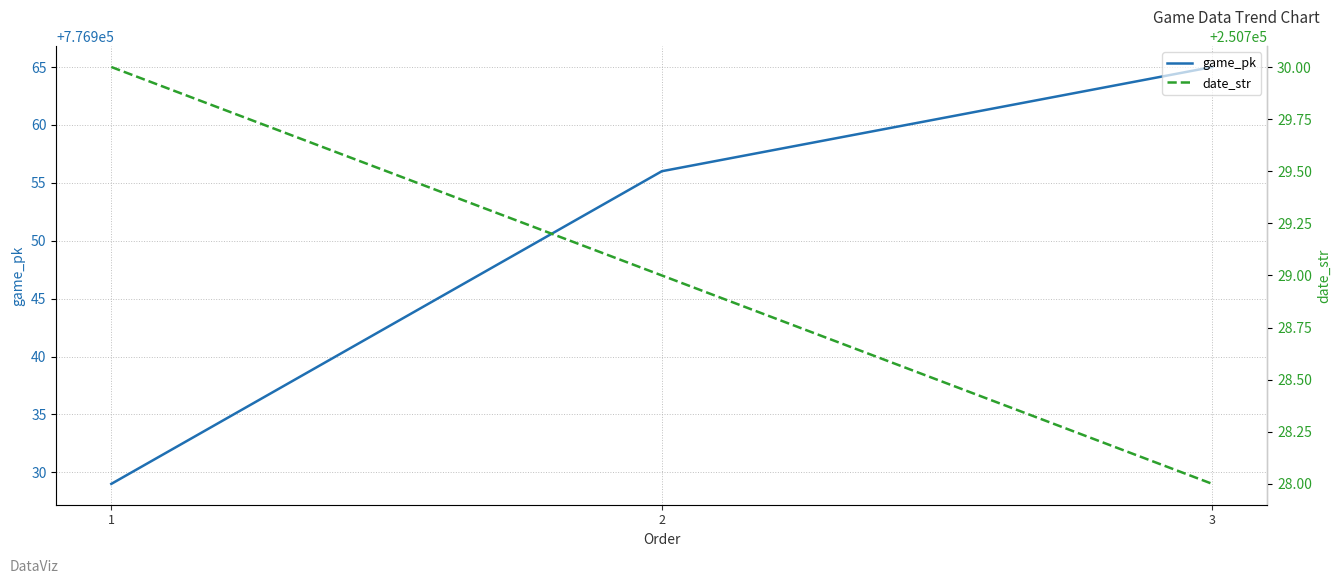

Rank the series by their average value, from highest to lowest.

game_pk, date_str